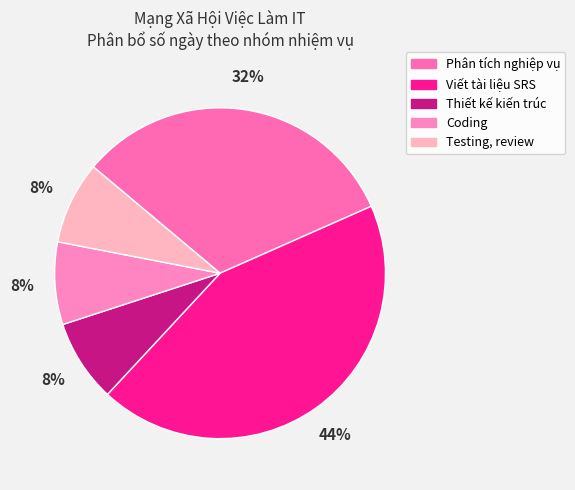

How many slices are in this pie chart?

5